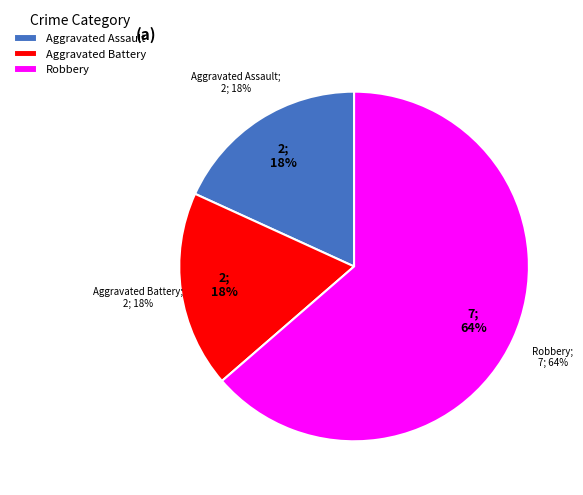

Does Robbery represent more than half of the total?

Yes